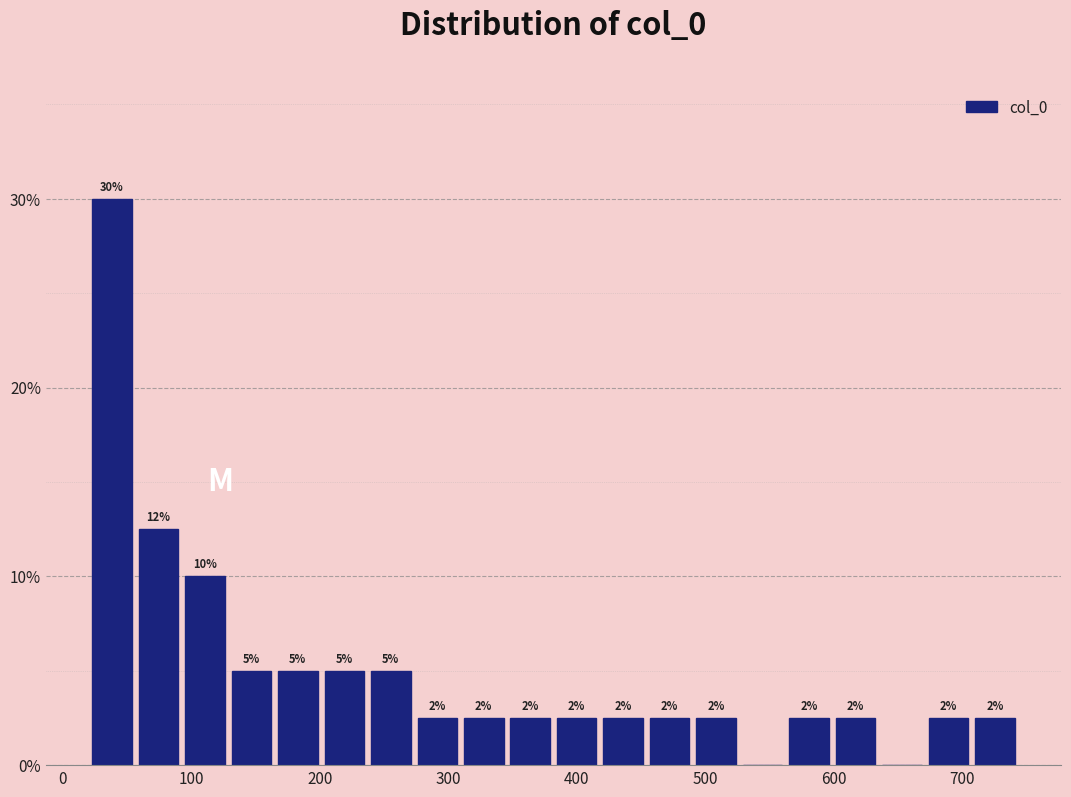

Read against the x-axis, roughly where is the centre of the tallest bar?

40